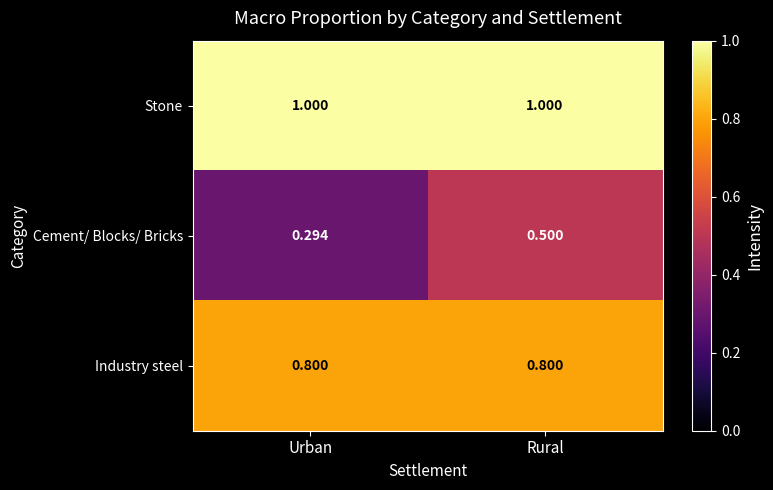

At which category is the sum across all series the highest?

Rural